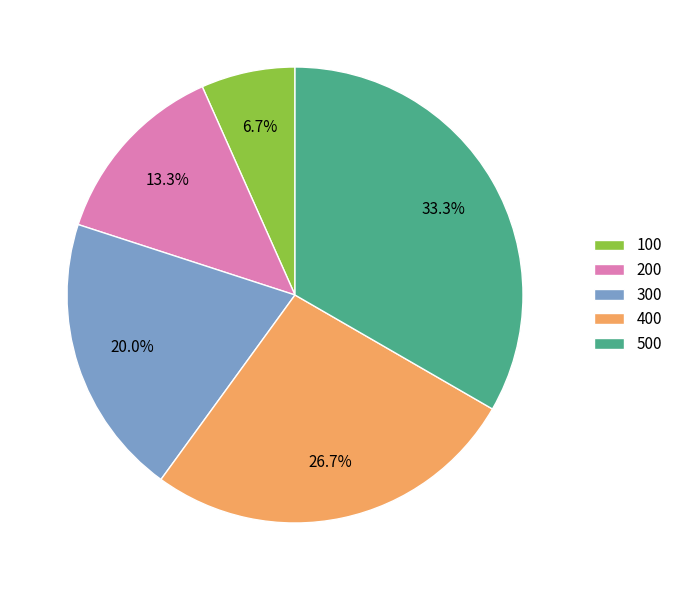

Combined, what portion of the pie is 200 and 300?

33.3%